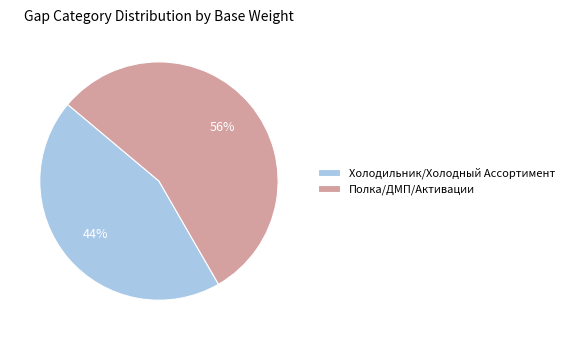

Which slice is the smallest?

Холодильник/Холодный Ассортимент